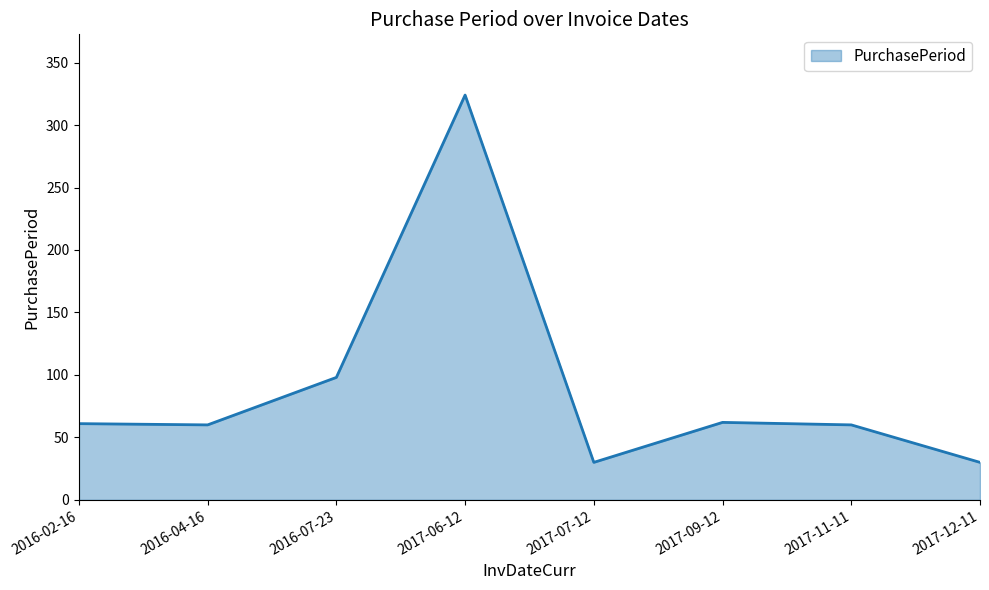

Where is the data nearest to the value 177?

2016-07-23